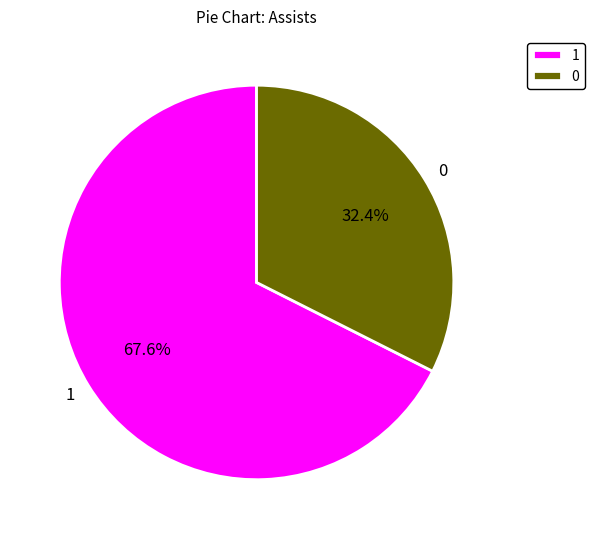

What percentage is the 1 slice, to the nearest percent?

68%